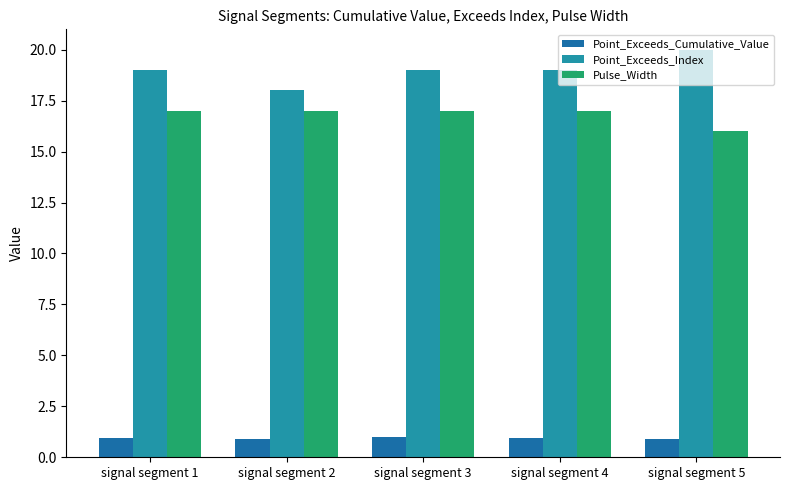

Reading left to right, what are all the values shown in this chart?

Point_Exceeds_Cumulative_Value: 1.0	0.9	1.0	0.9	0.9
Point_Exceeds_Index: 19.0	18.0	19.0	19.0	20.0
Pulse_Width: 17.0	17.0	17.0	17.0	16.0